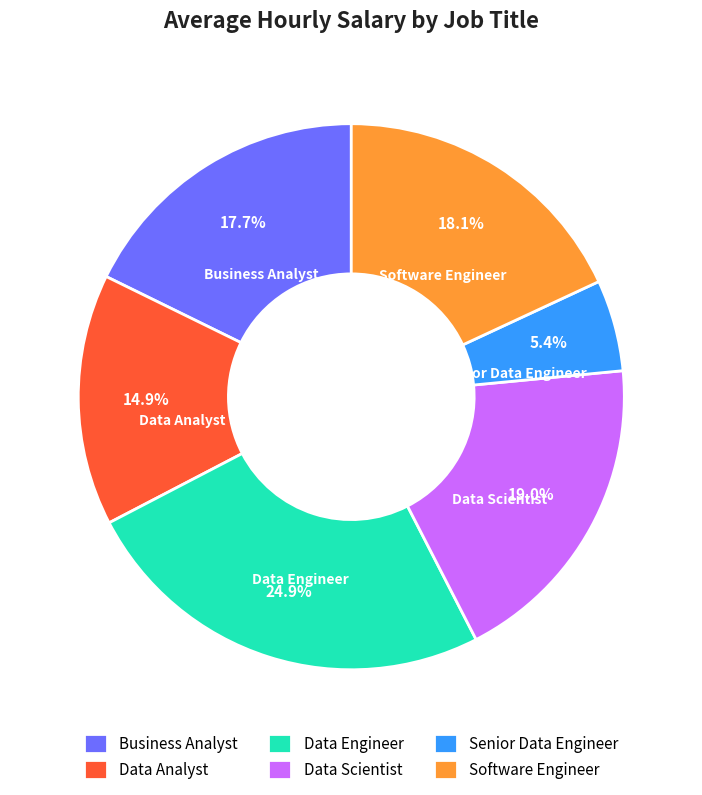

What portion of the pie excludes Data Analyst?

85.1%